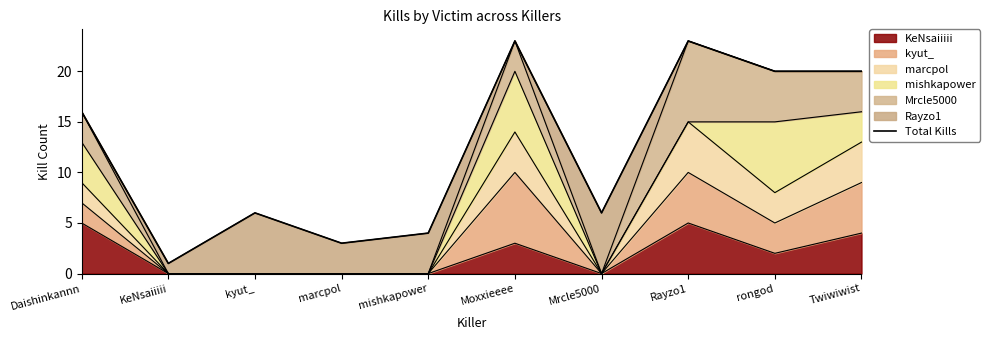

List the labels in order of value, largest first.

Moxxieeee, Rayzo1, rongod, Twiwiwist, Daishinkannn, kyut_, Mrcle5000, mishkapower, marcpol, KeNsaiiiii